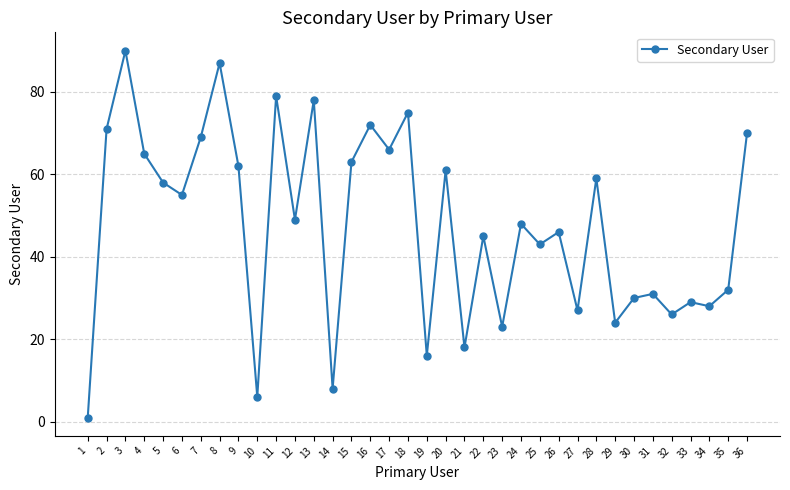

List the labels in order of value, smallest first.

1, 10, 14, 19, 21, 23, 29, 32, 27, 34, 33, 30, 31, 35, 25, 22, 26, 24, 12, 6, 5, 28, 20, 9, 15, 4, 17, 7, 36, 2, 16, 18, 13, 11, 8, 3